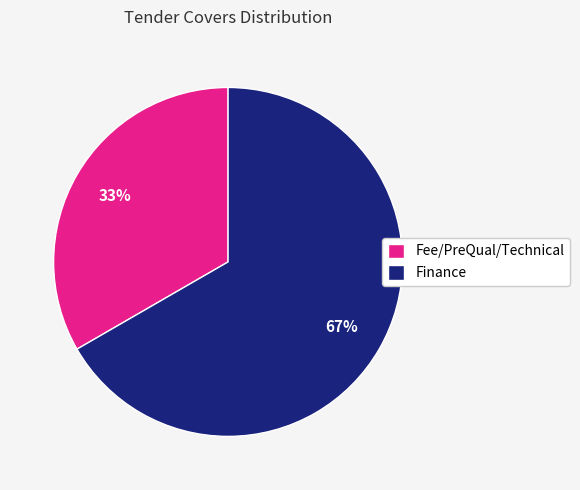

The Fee/PreQual/Technical slice represents 41% of the pie. True or false?

False